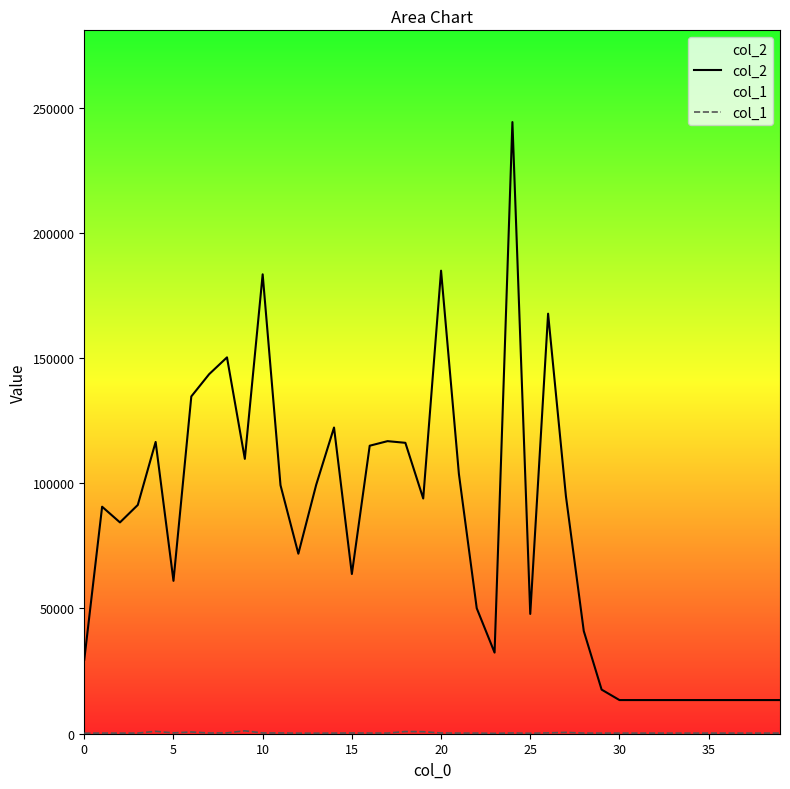

True or false: col_2 and col_1 intersect in this chart.

False